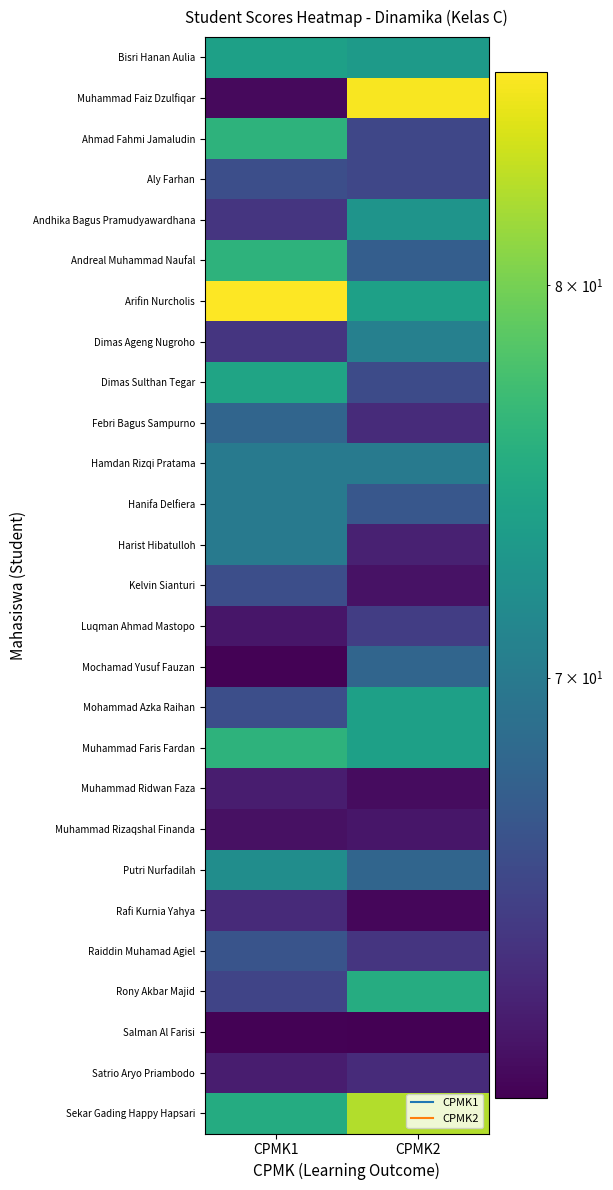

Between CPMK1 and CPMK2, which is larger?

CPMK1